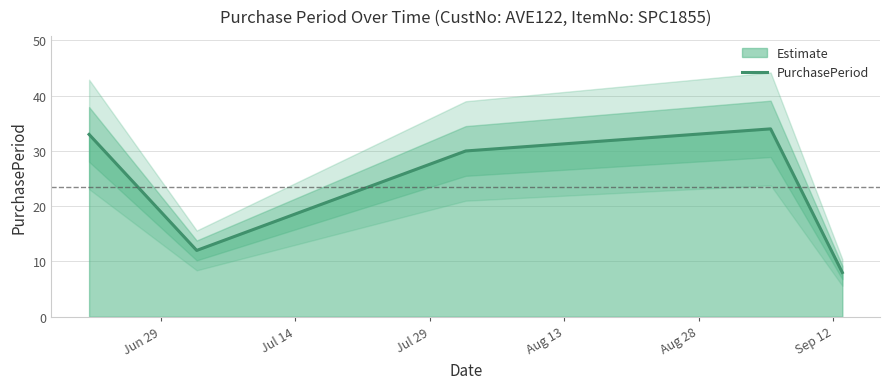

What is the lowest value of the PurchasePeriod series?

8